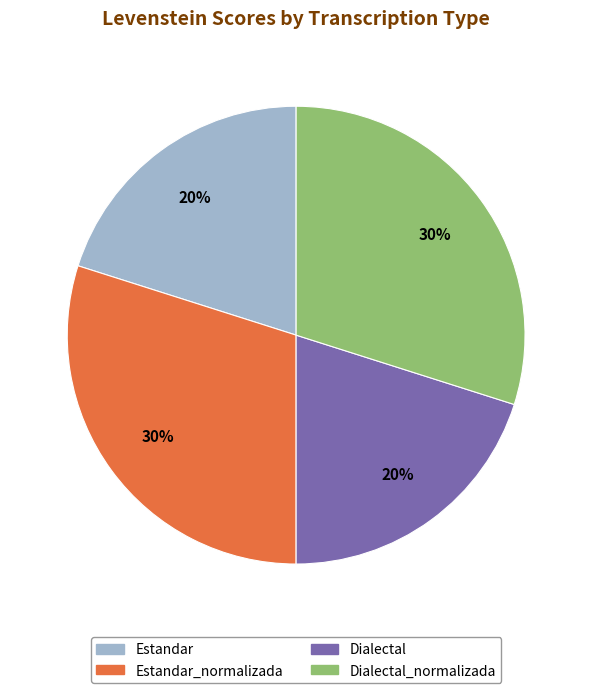

To the nearest percent, what percentage of the pie is Dialectal?

20%